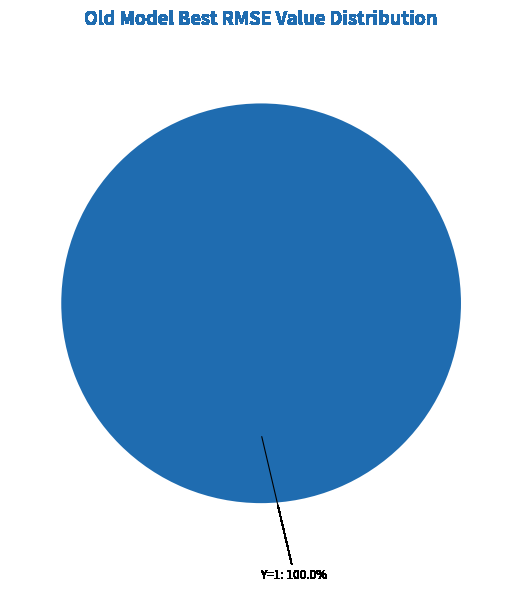

Does any single category account for the majority?

Yes